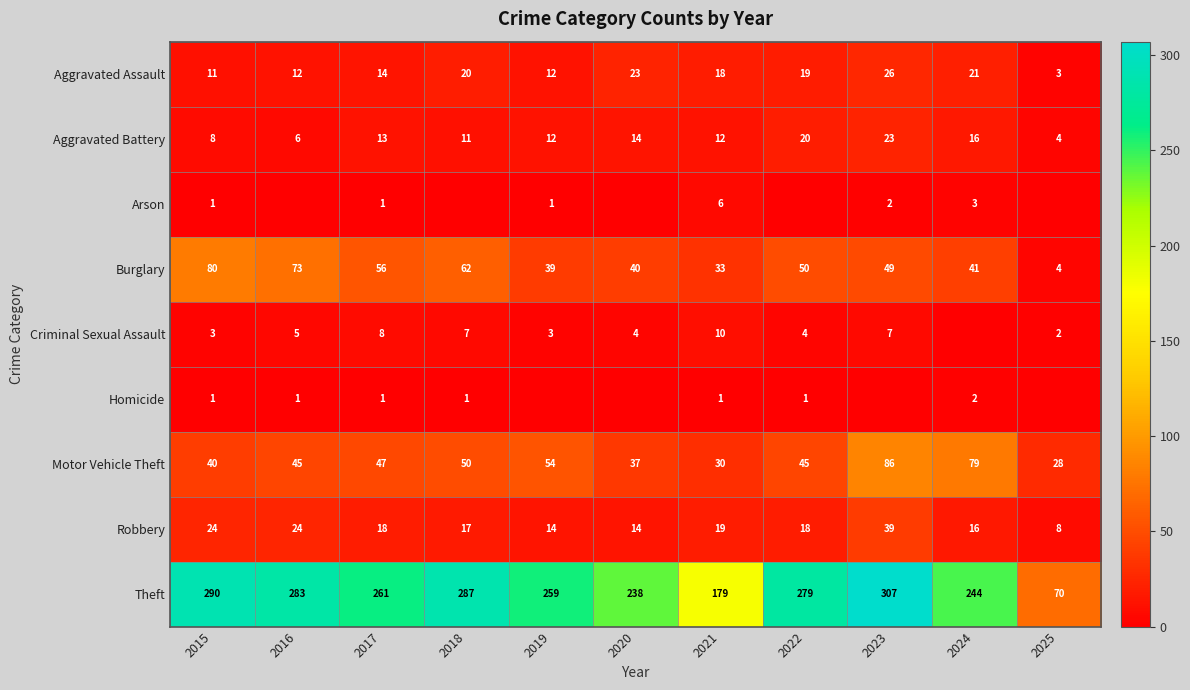

How many data points in Theft are less than 261?

5